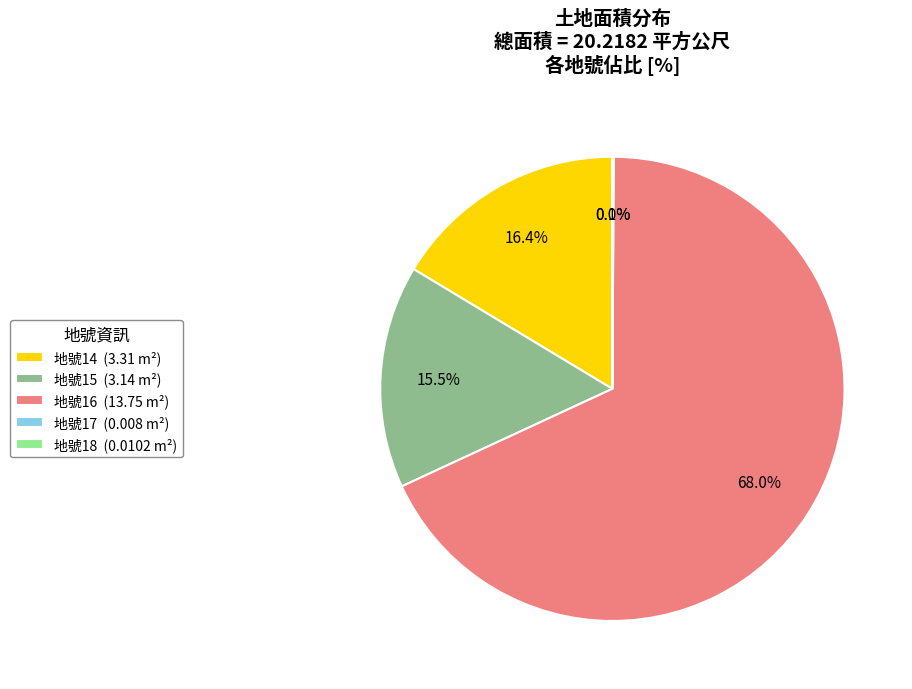

What is the ratio of the value at 地號15 (3.14 m²) to the value at 地號14 (3.31 m²)?

0.9